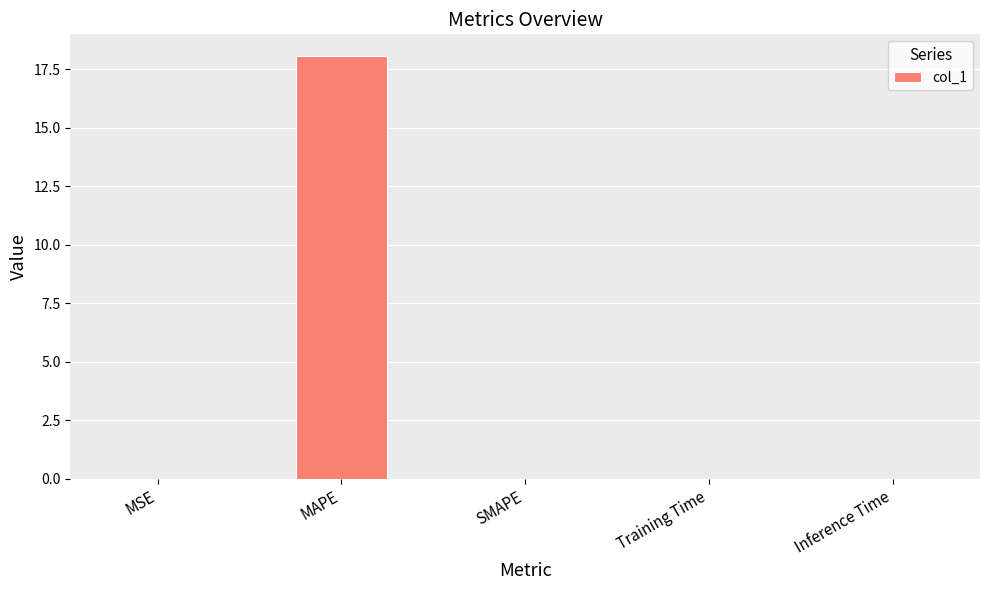

Between SMAPE and MAPE, which is larger?

MAPE